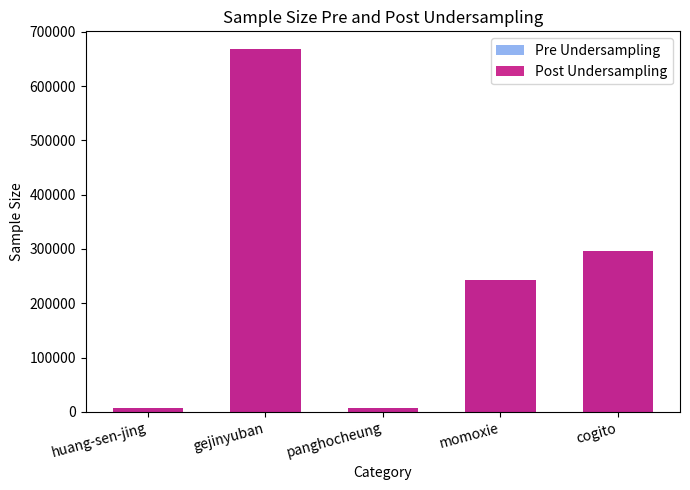

How many values in the Pre Undersampling series are below 242858?

2